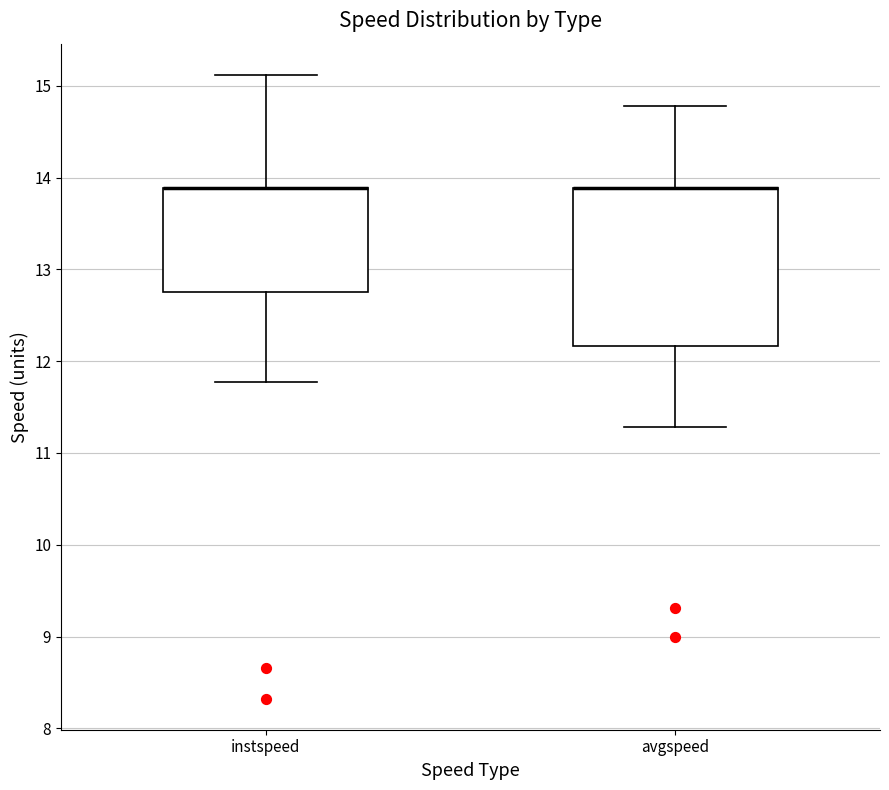

Where does the upper whisker of the box for instspeed end on the y-axis? The values are not printed on the chart, so give them approximately, as read against the axis.

15.1